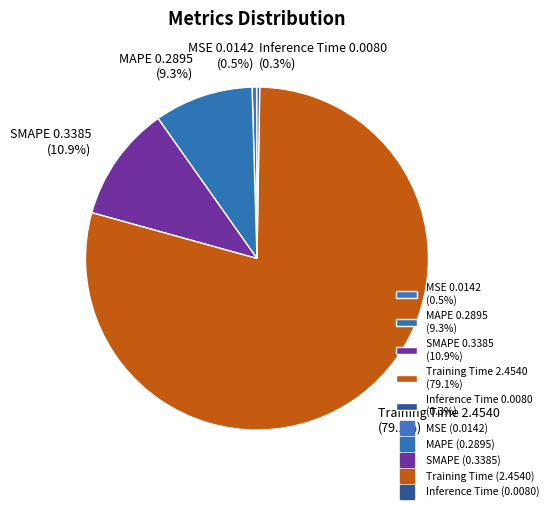

The Training Time slice represents 93% of the pie. True or false?

False